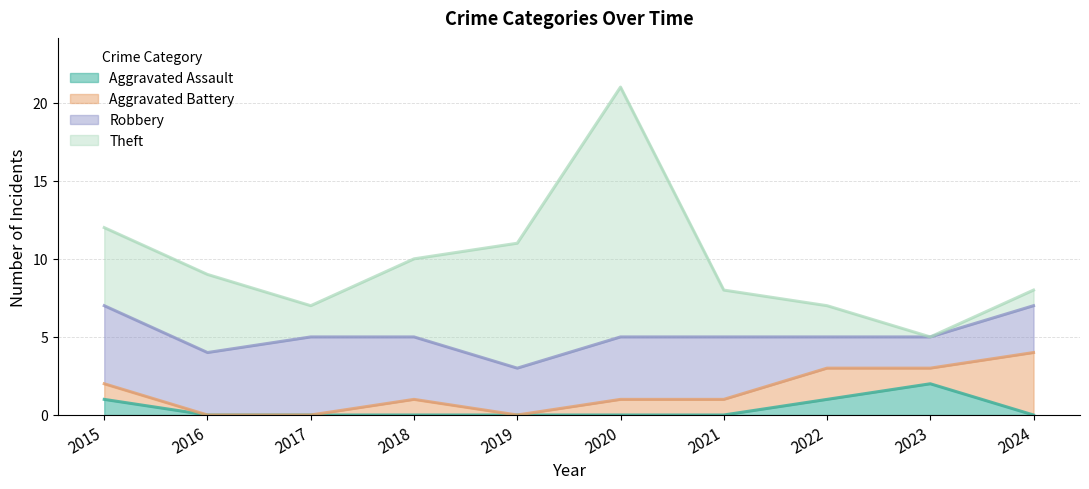

How many lines are shown in the chart?

4